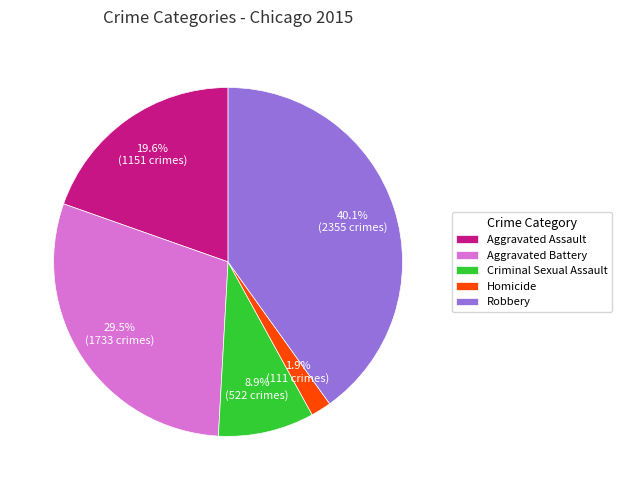

Which slice is the smallest?

Homicide